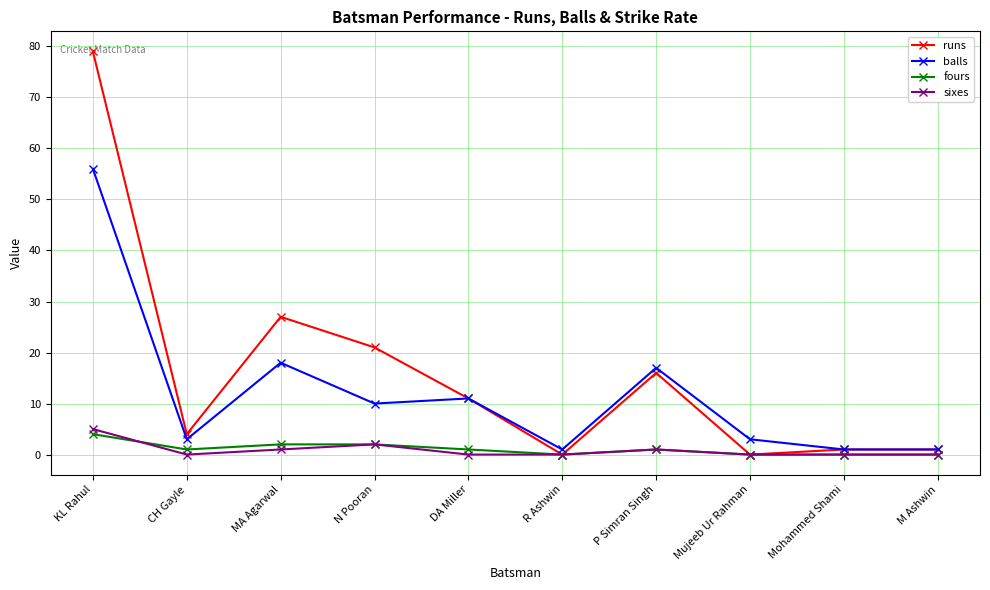

True or false: balls and fours intersect in this chart.

False